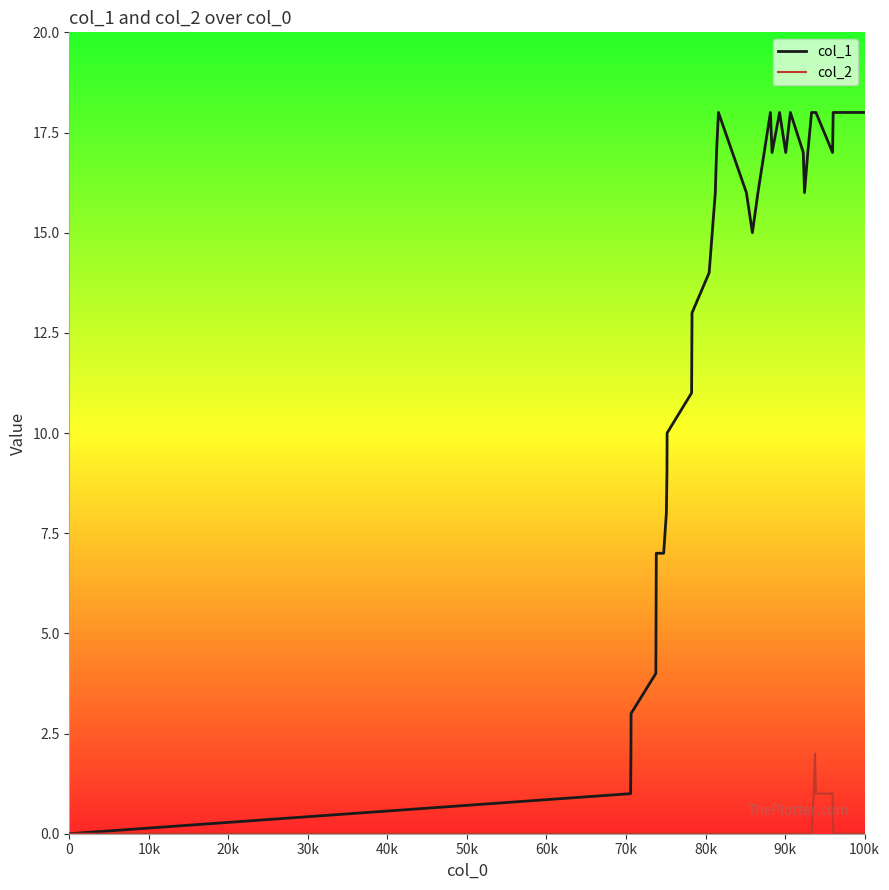

Which series has the largest total across all categories?

col_1